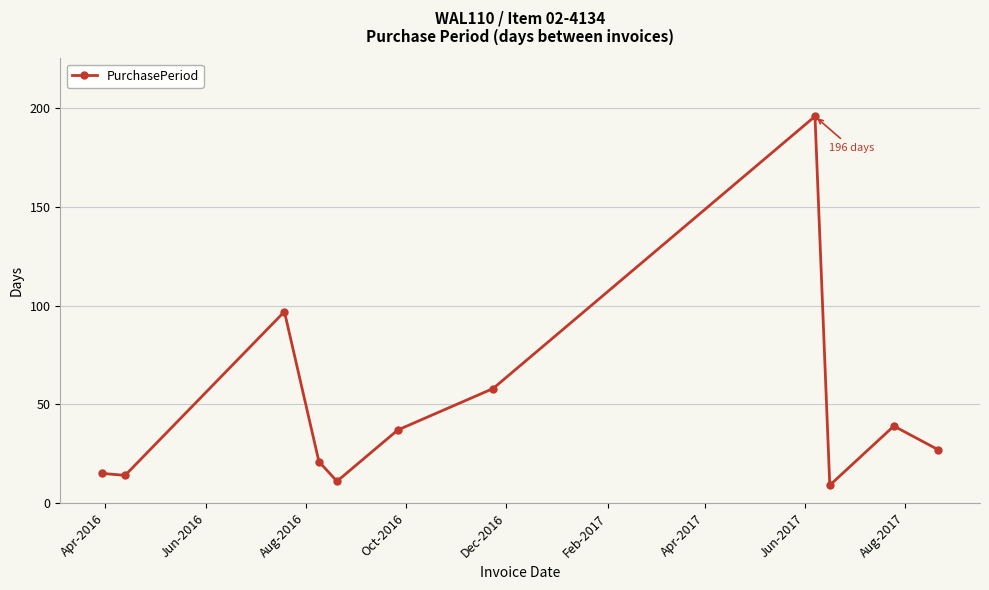

What is the difference between the maximum and minimum values?

187